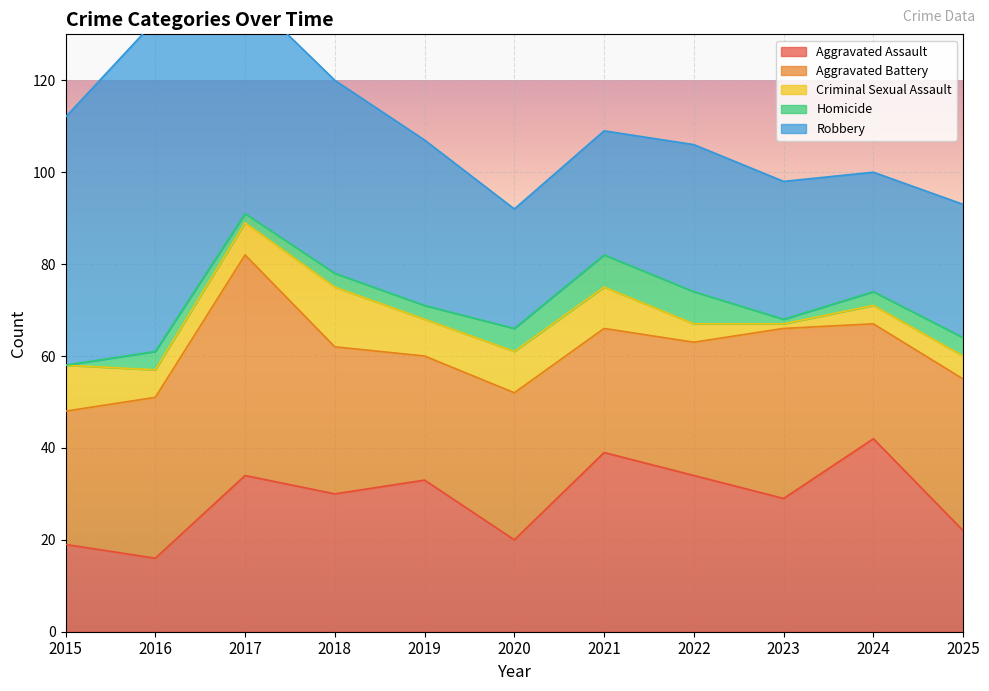

What is the sum of all Aggravated Battery values?

354